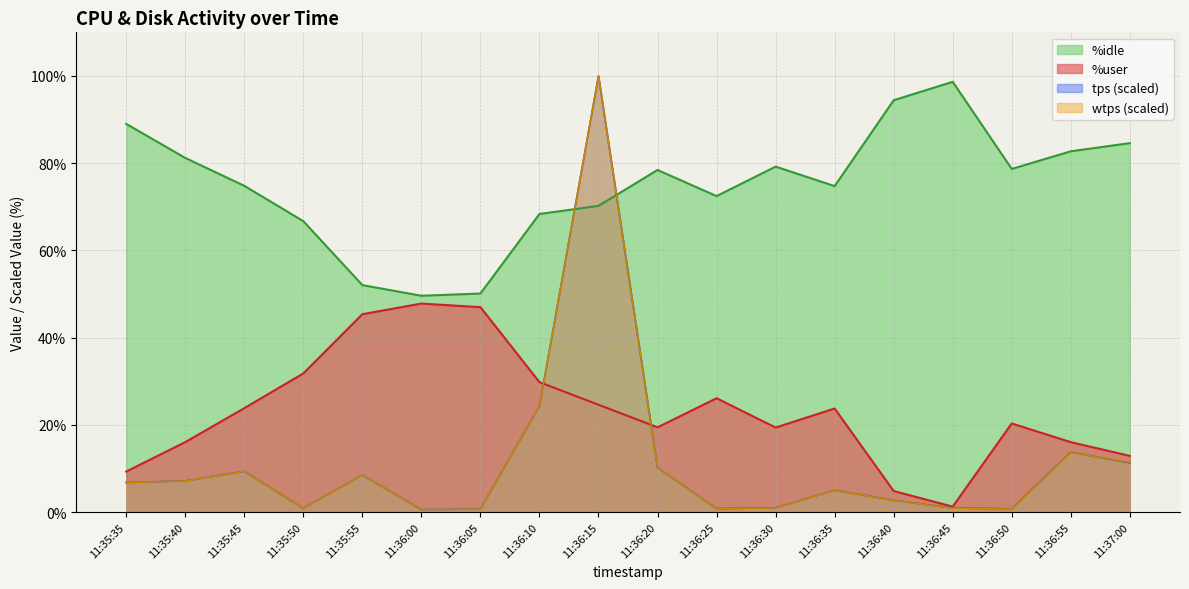

At which label does wtps (scaled) reach its peak?

11:36:15